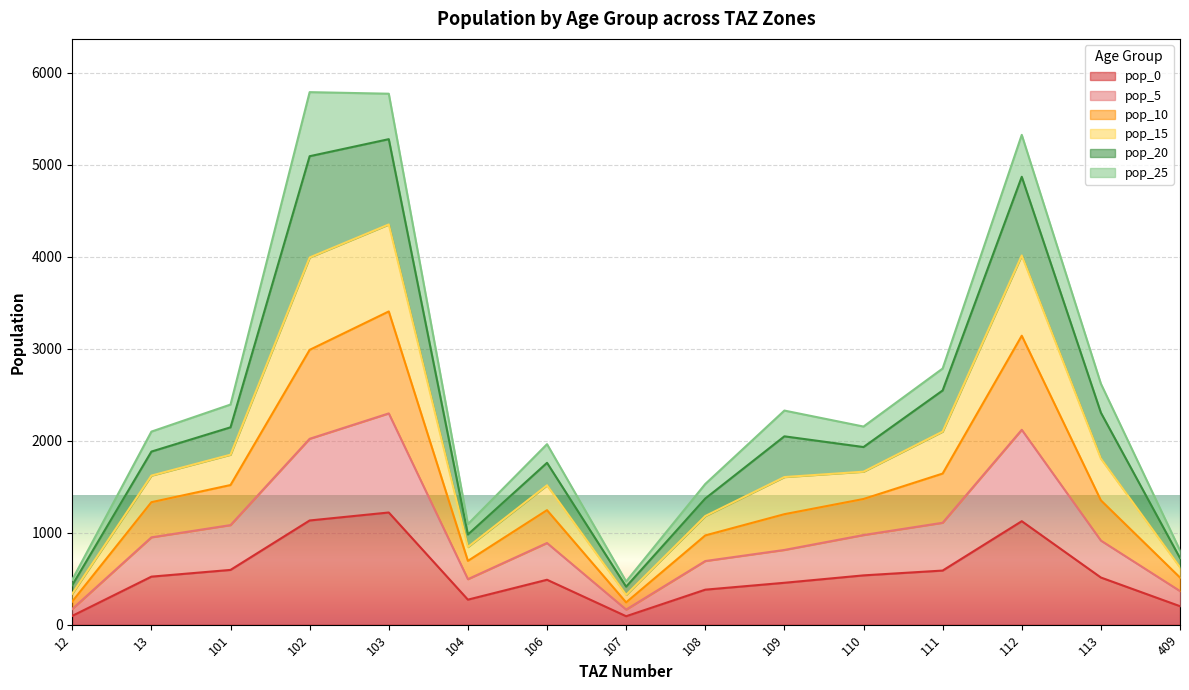

At how many categories does at least one series exceed 1938?

10